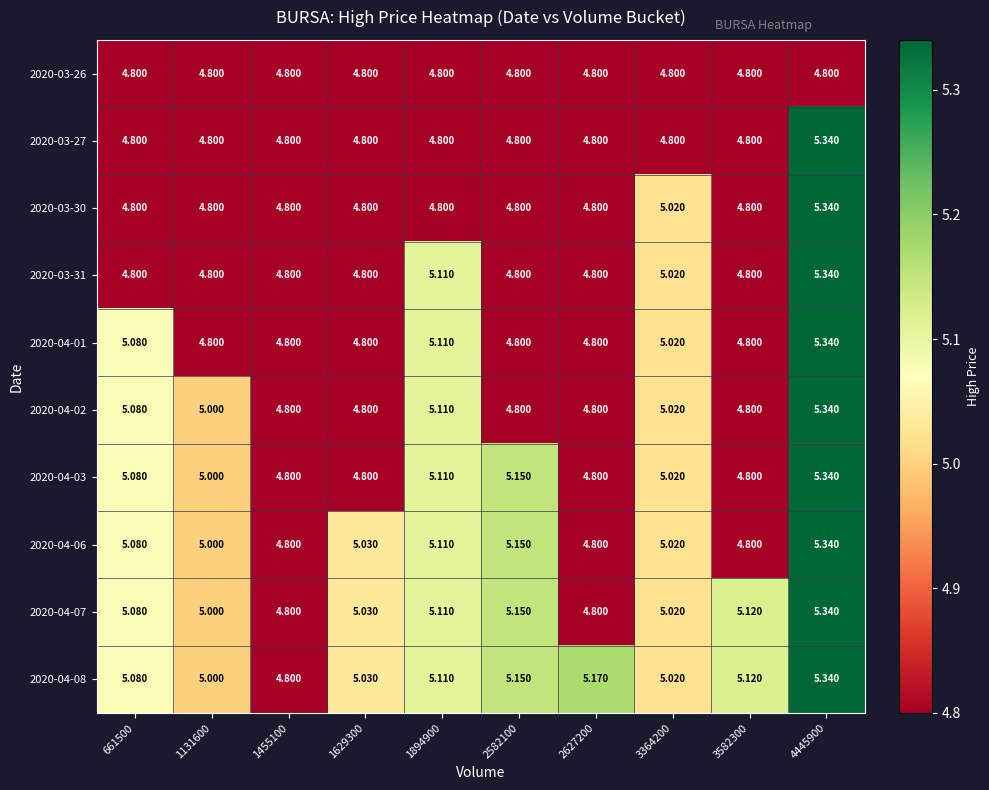

Is the value of 2020-04-08 at 1894900 greater than the value of 2020-04-02 at 4445900?

No